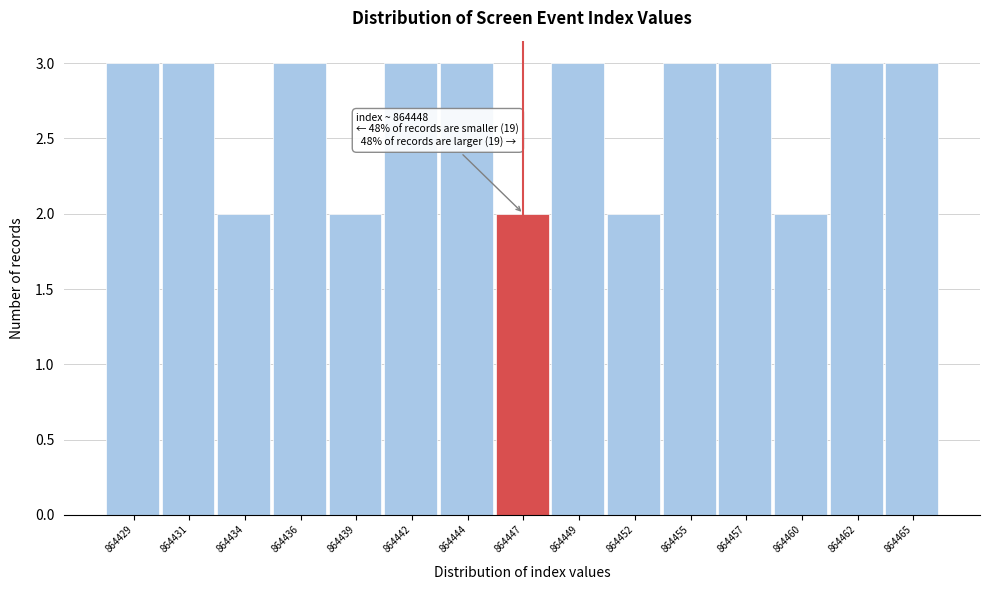

Reading left to right, what are all the values shown in this chart?

3	3	2	3	2	3	3	2	3	2	3	3	2	3	3